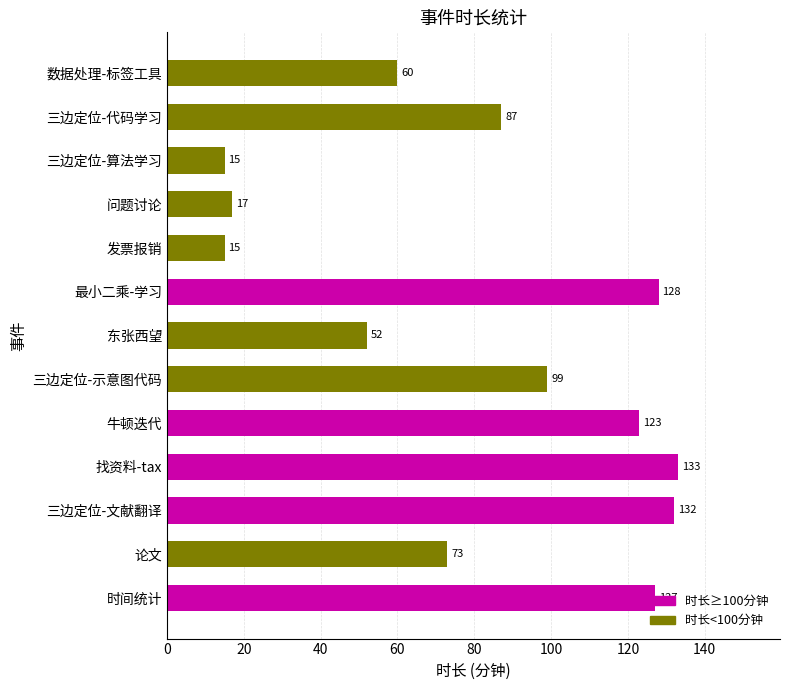

The chart shows a value of 60 at 数据处理-标签工具. True or false?

True